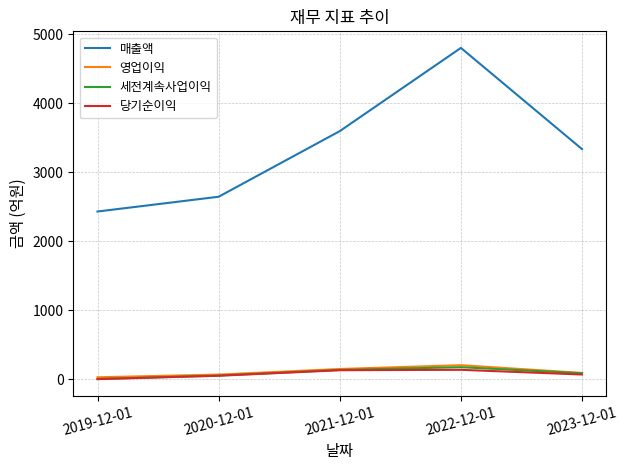

At which category is the sum across all series the highest?

2022-12-01